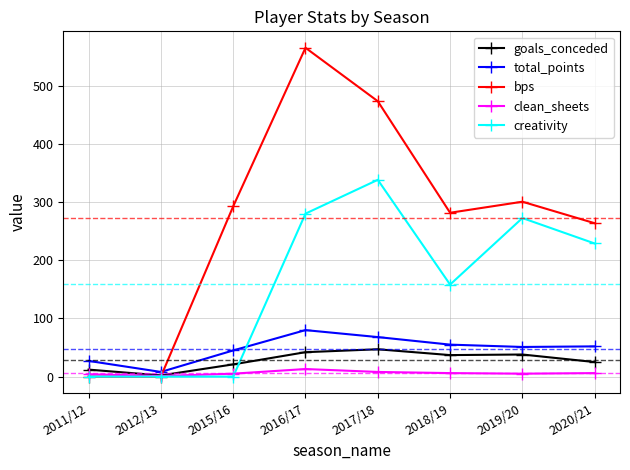

The clean_sheets series shows 13.0 at 2016/17. True or false?

True